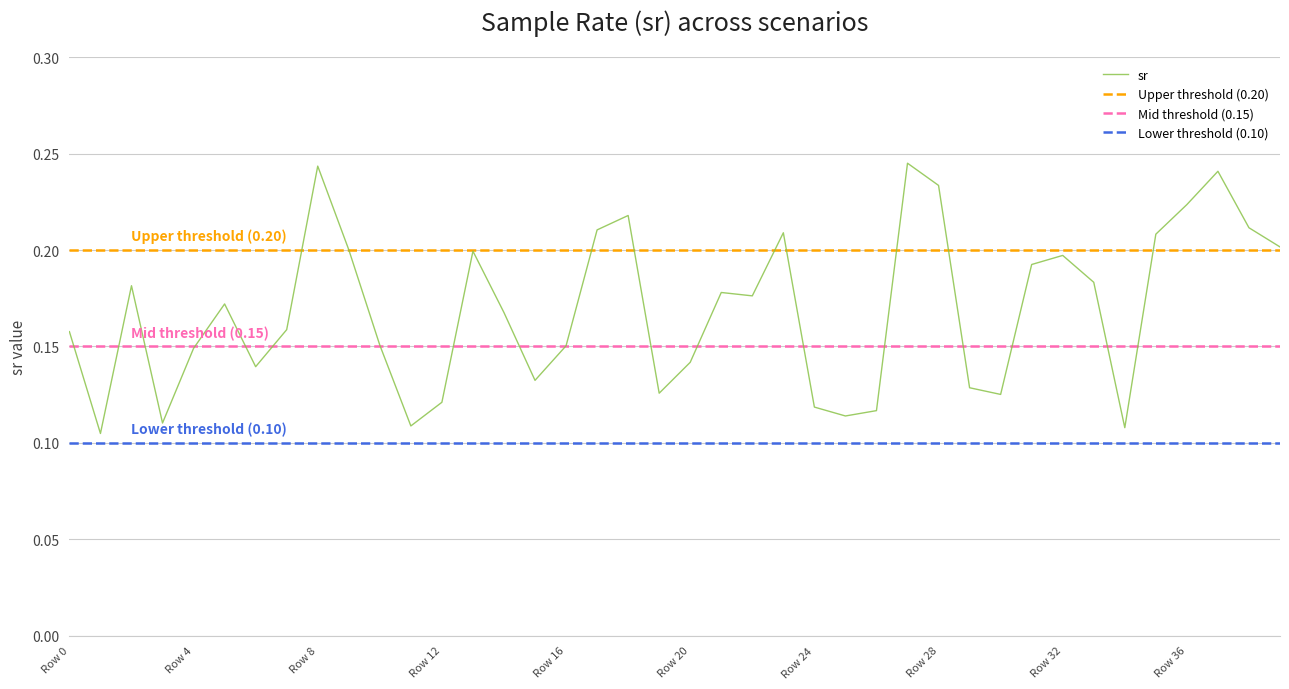

The value at 3 is 0.1. True or false?

True